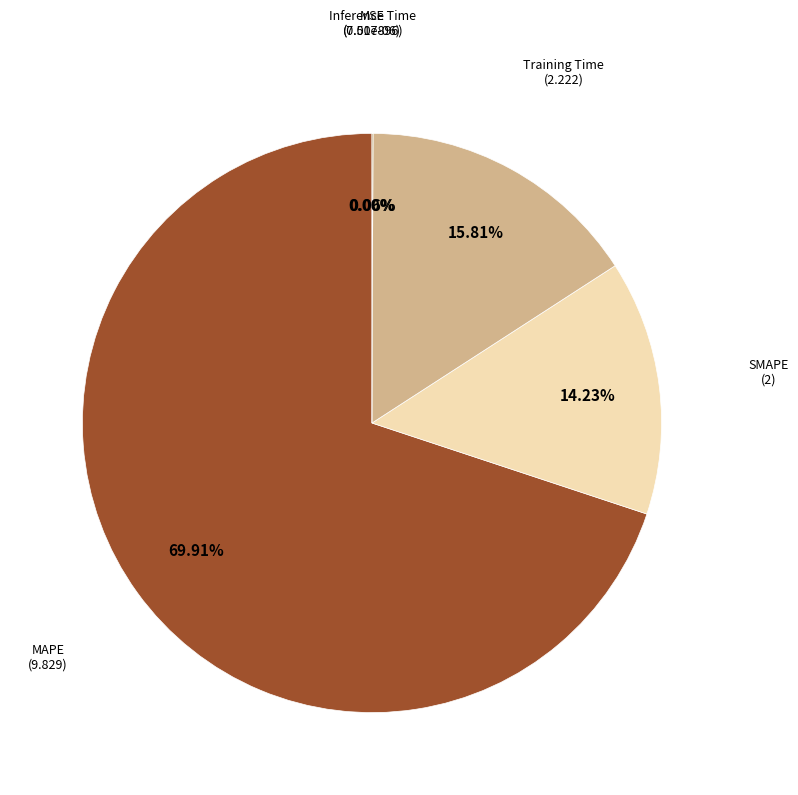

Which slice represents more than half of the pie?

MAPE